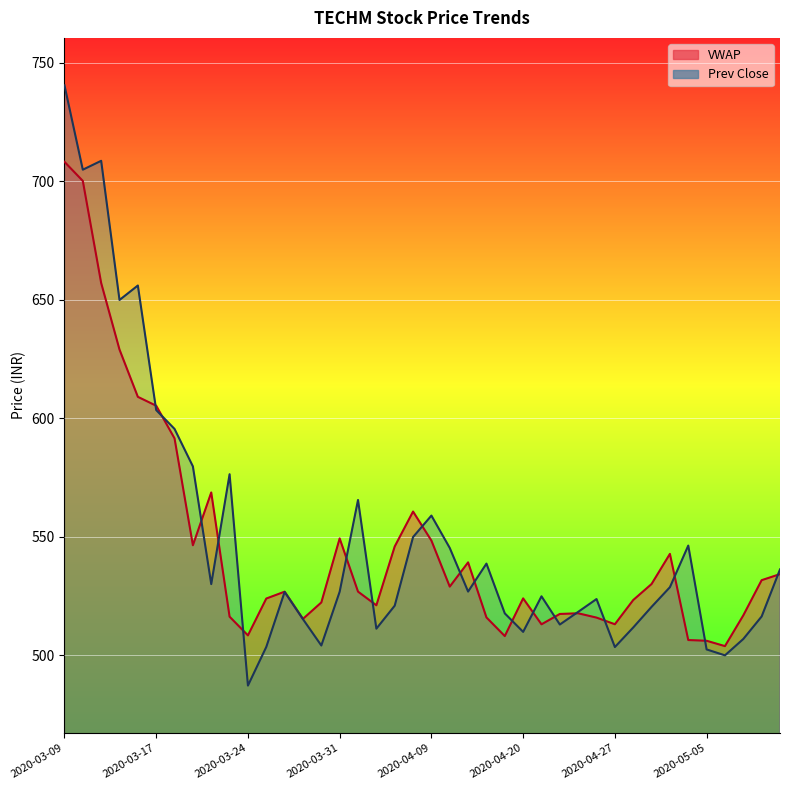

What is the sum of all VWAP values?

21868.1